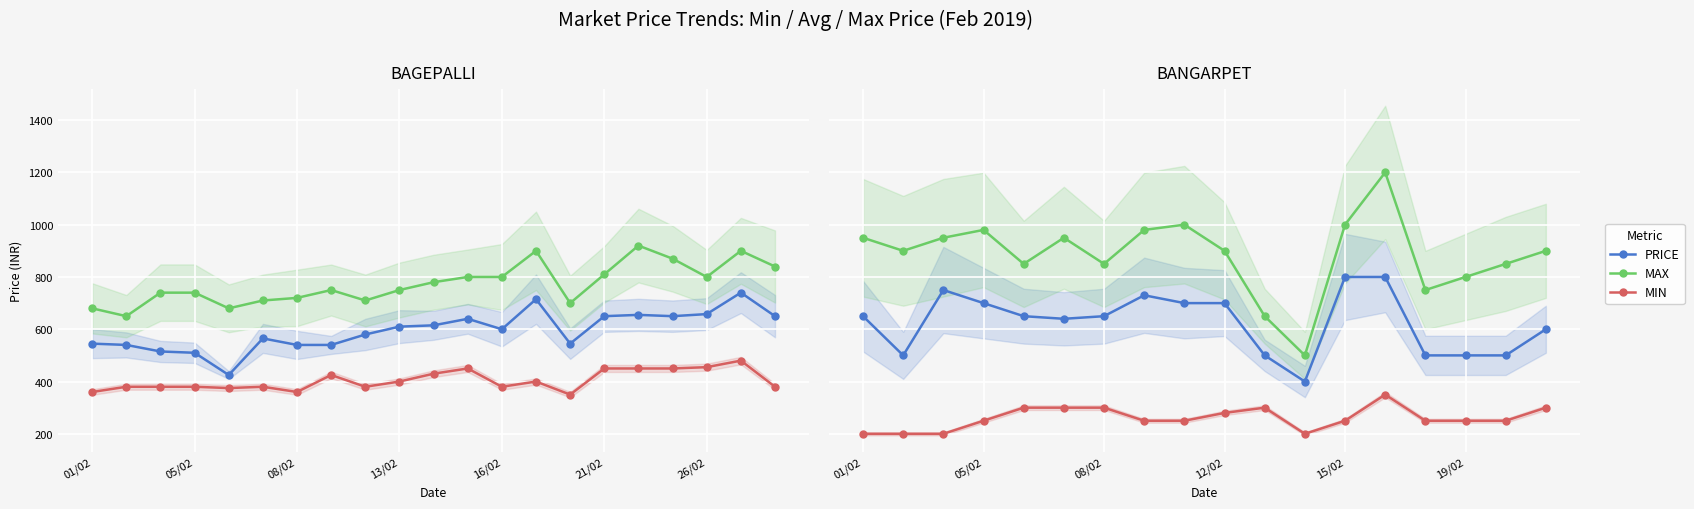

The value of MAX at 08/02 is 1551. True or false?

False